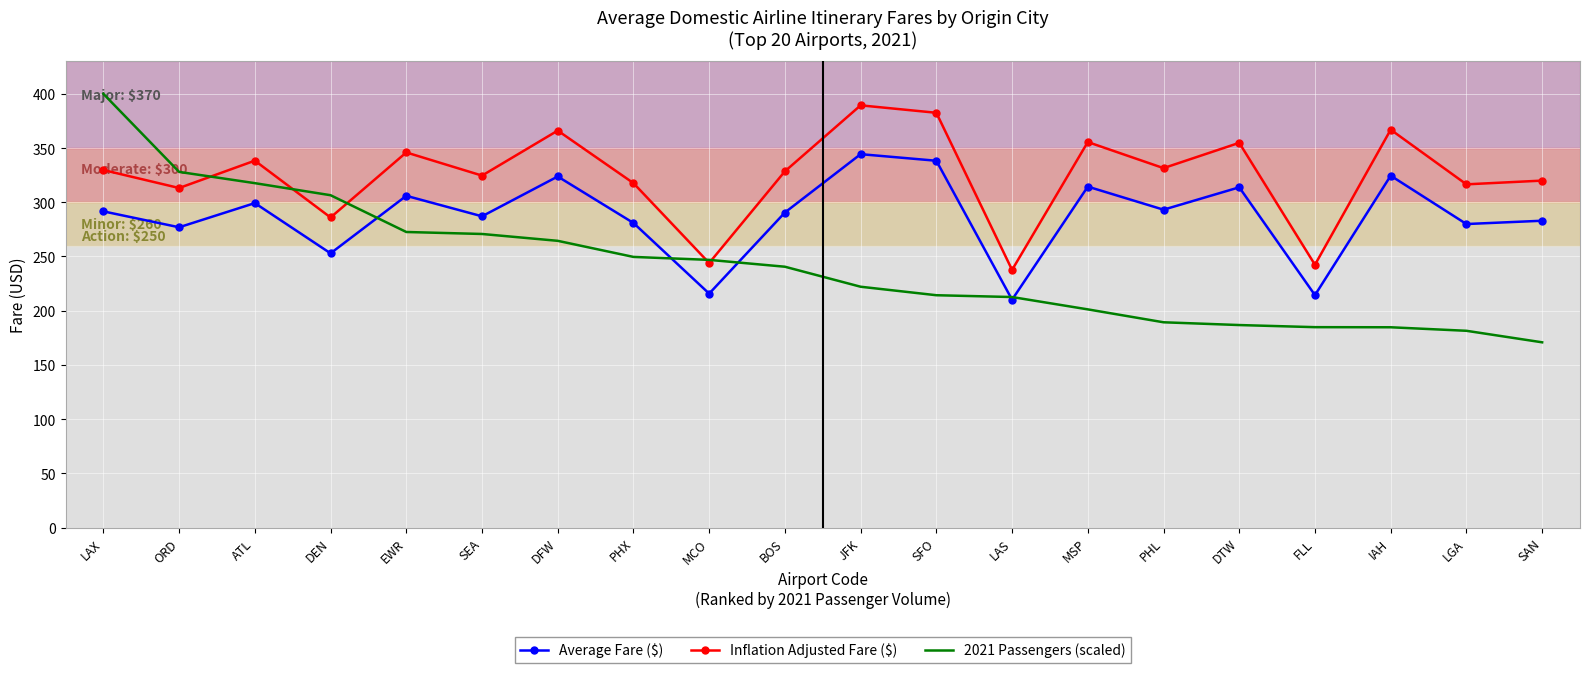

What is the sum of the 2021 Passengers (scaled) values at PHL and LAX?

589.3